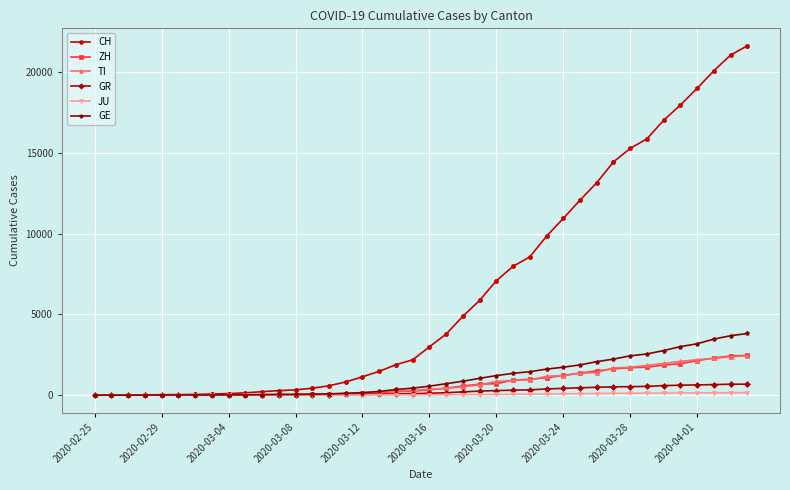

Which series has the largest total across all categories?

CH